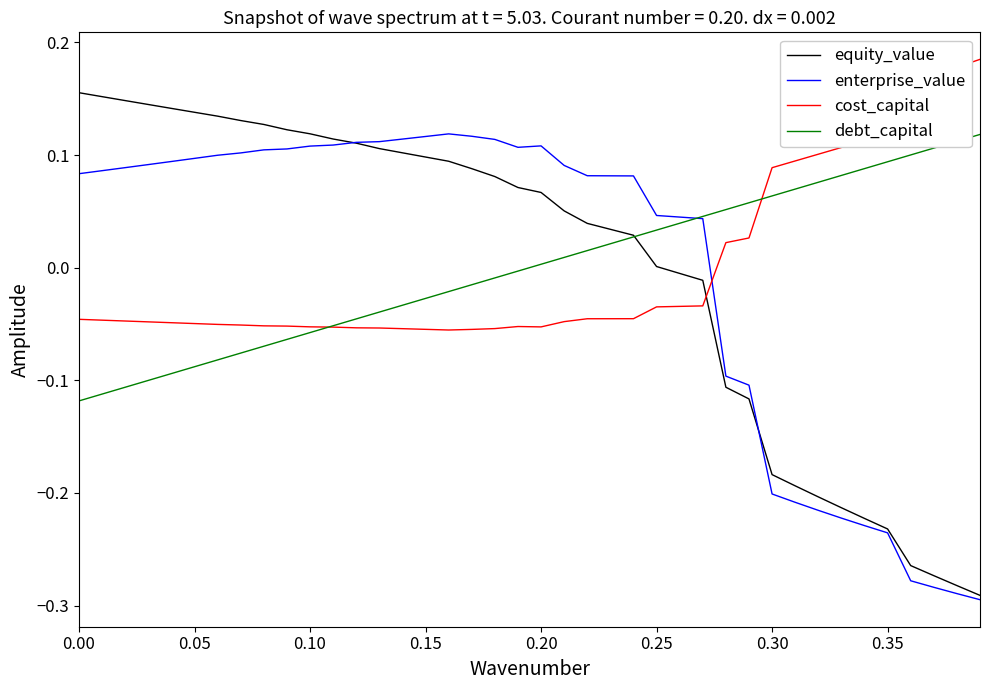

How many intersections are there between cost_capital and equity_value?

1